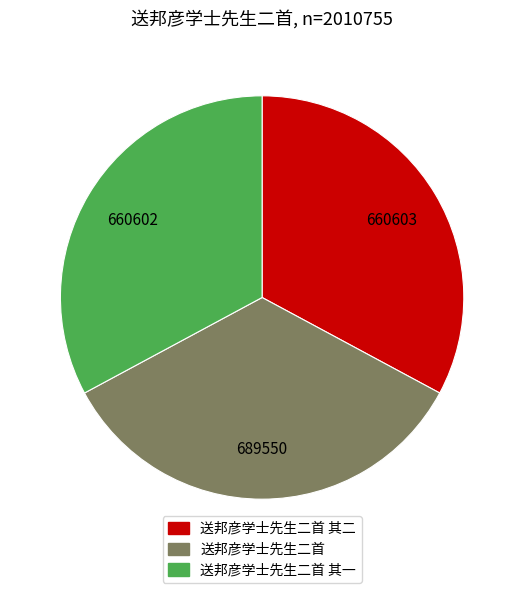

Which slice is the largest?

送邦彦学士先生二首